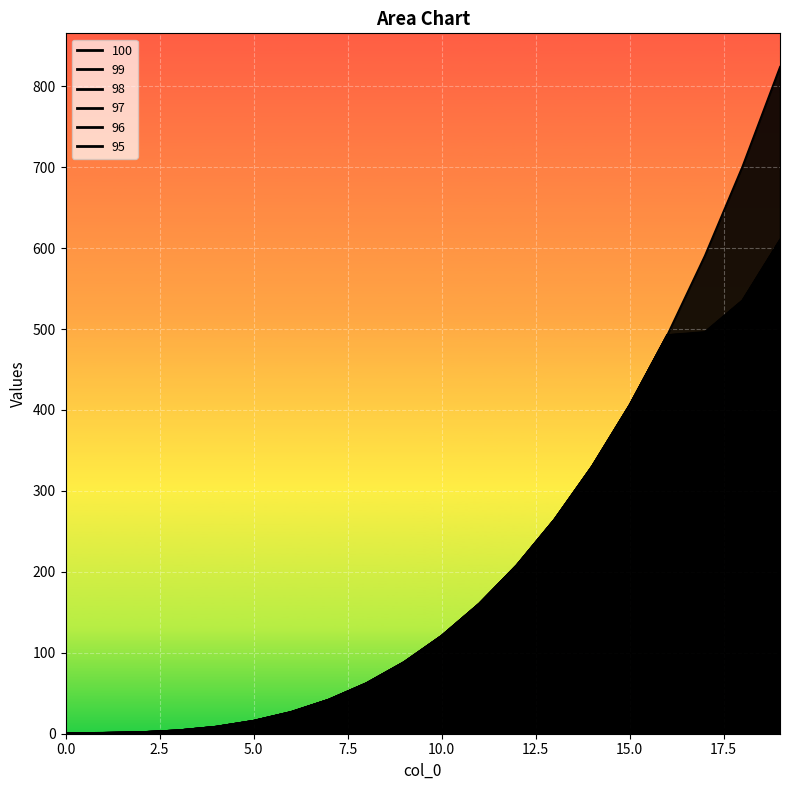

What is the sum of the 99 values at 1 and 18?

536.6